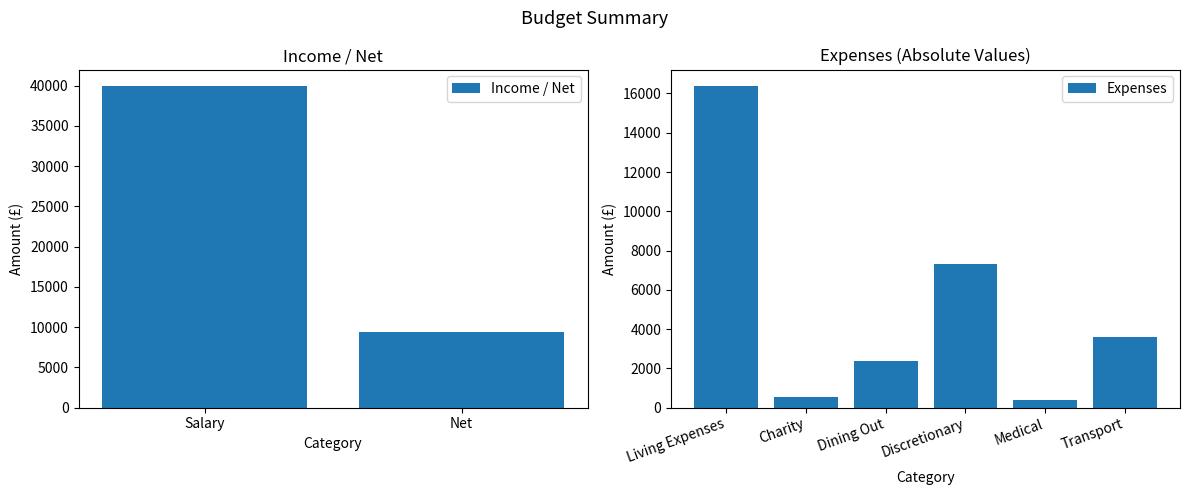

True or false: Income / Net has a value of 40000.0 at Salary.

True